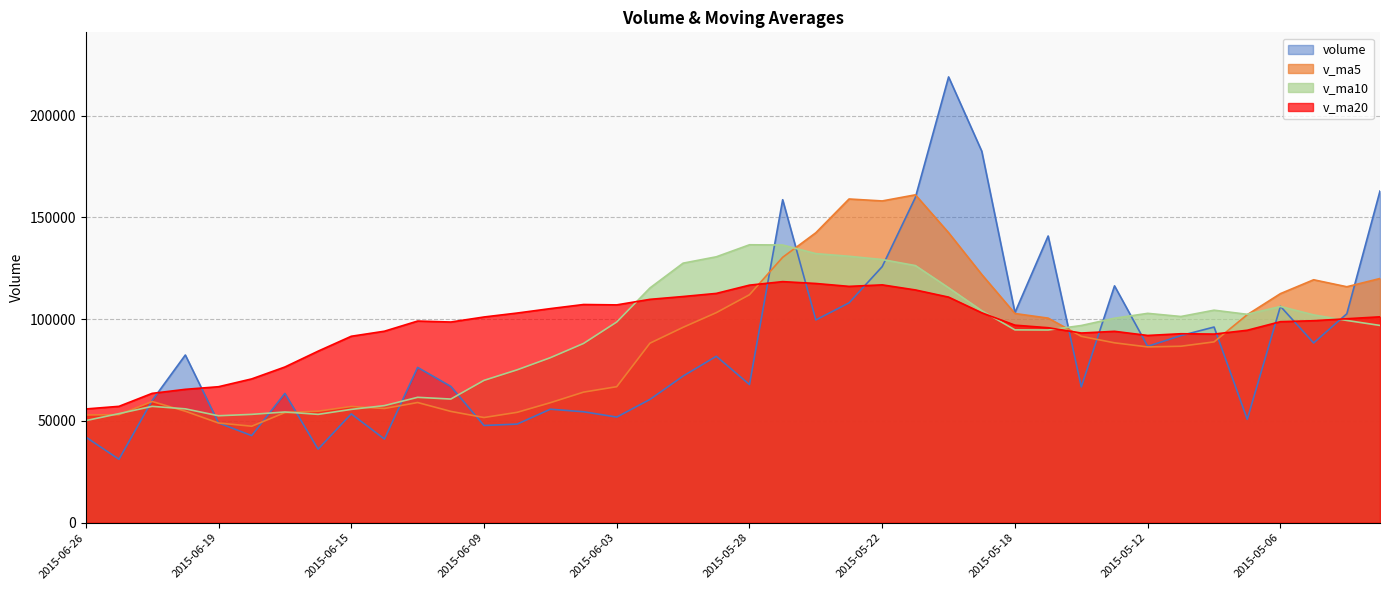

The v_ma20 series shows 27917.1 at 2015-06-09. True or false?

False